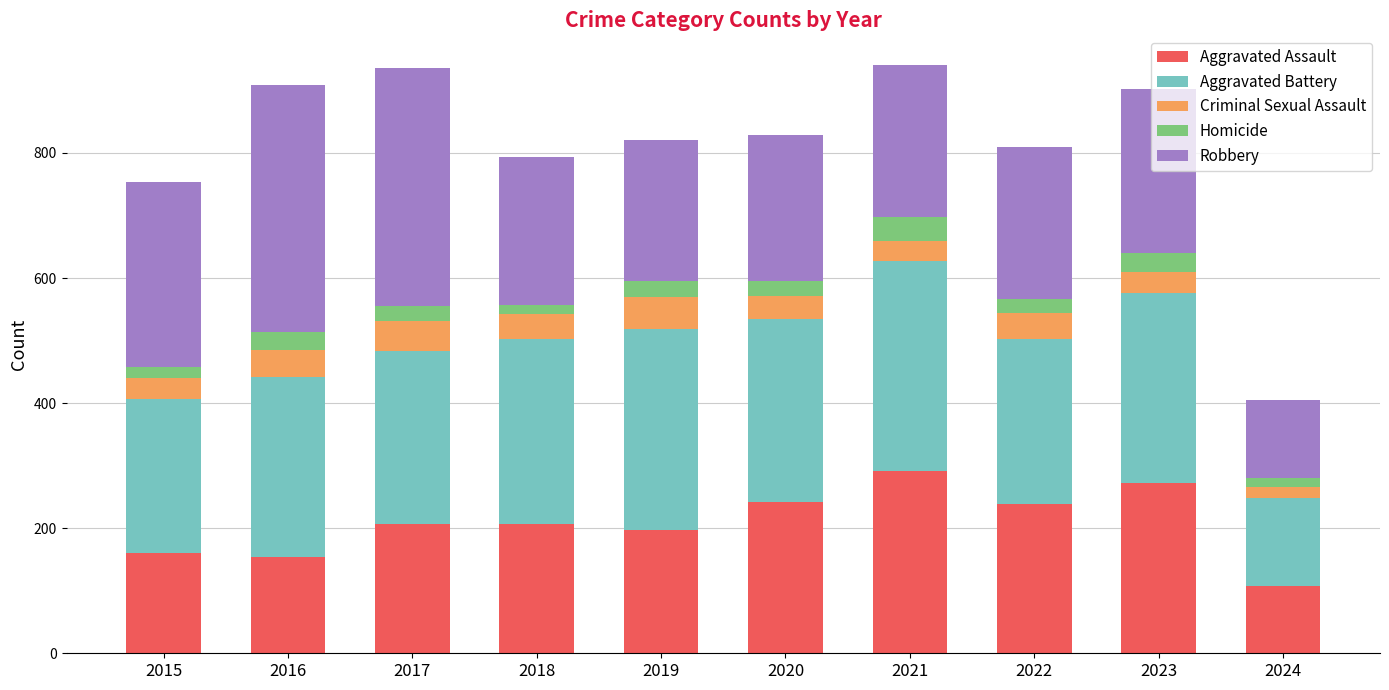

How many series are shown in this chart?

5